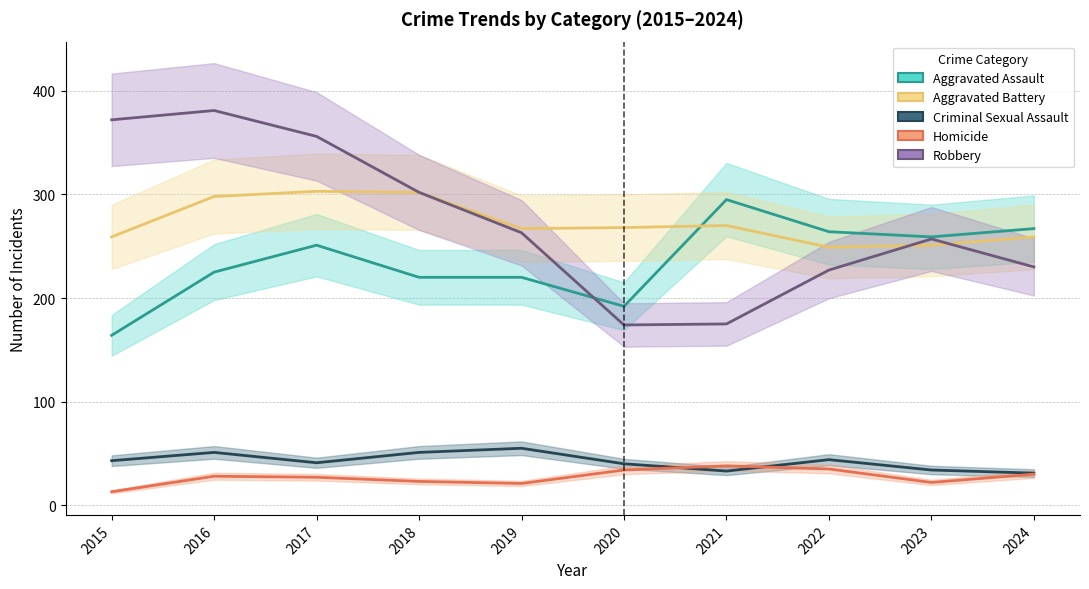

At which label does Criminal Sexual Assault reach its minimum?

2024